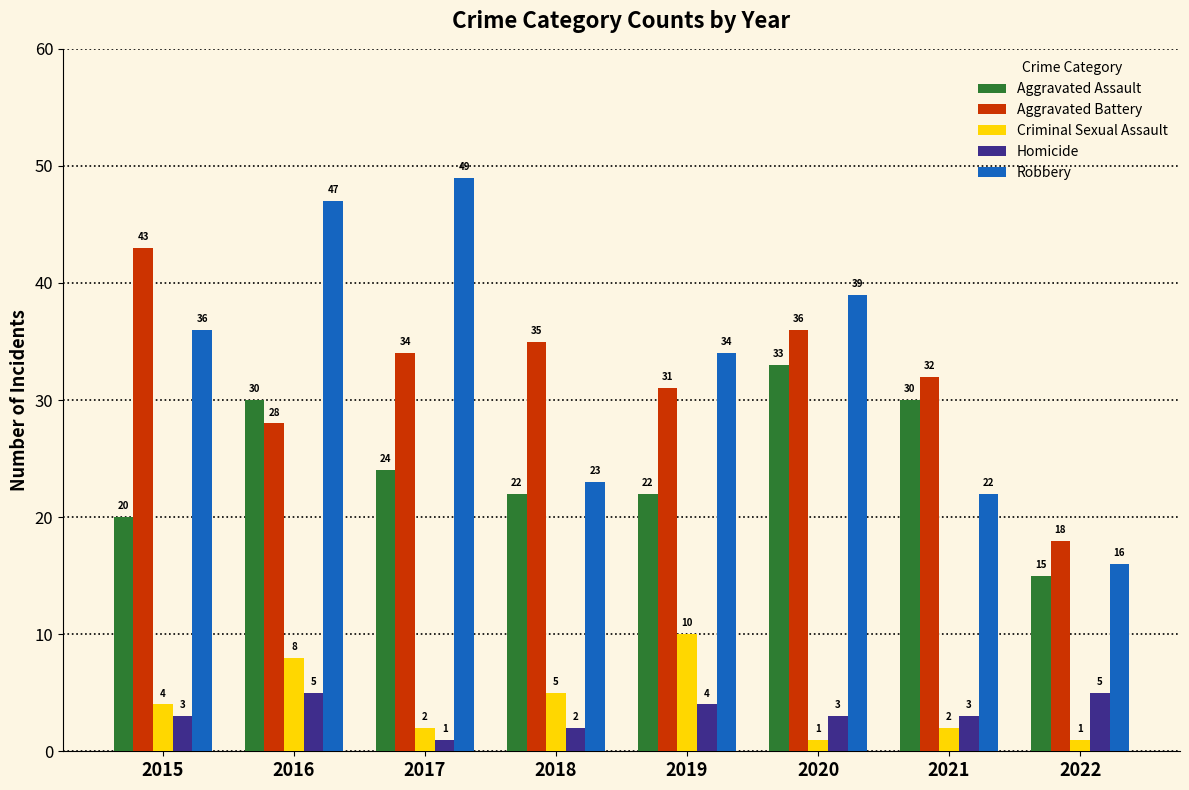

At which label is Aggravated Battery closest to 30?

2019